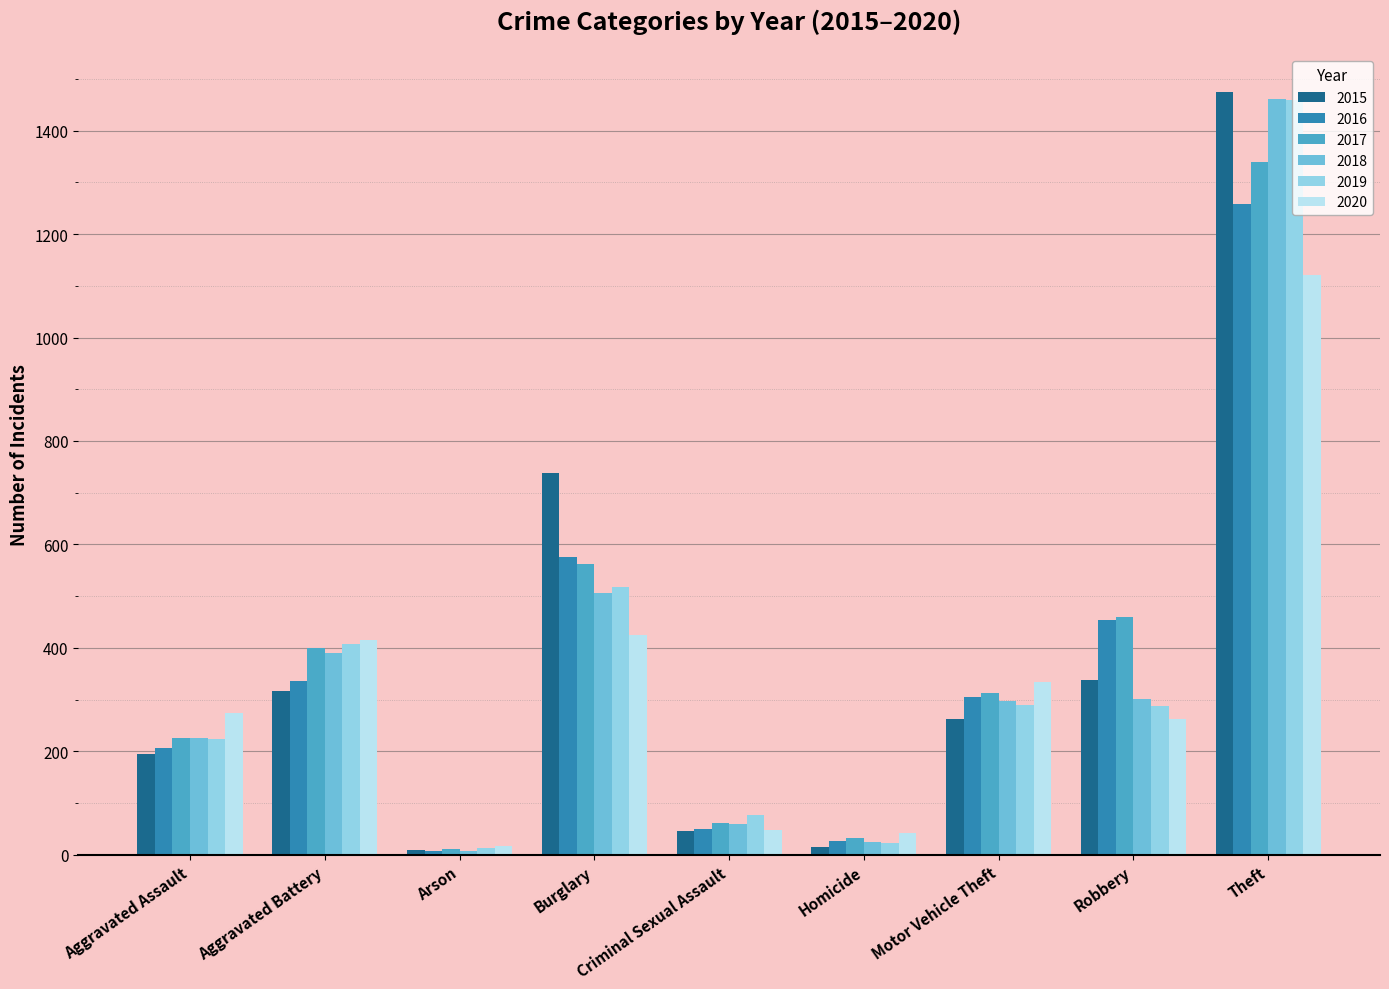

What is the maximum value shown in the chart?

1474